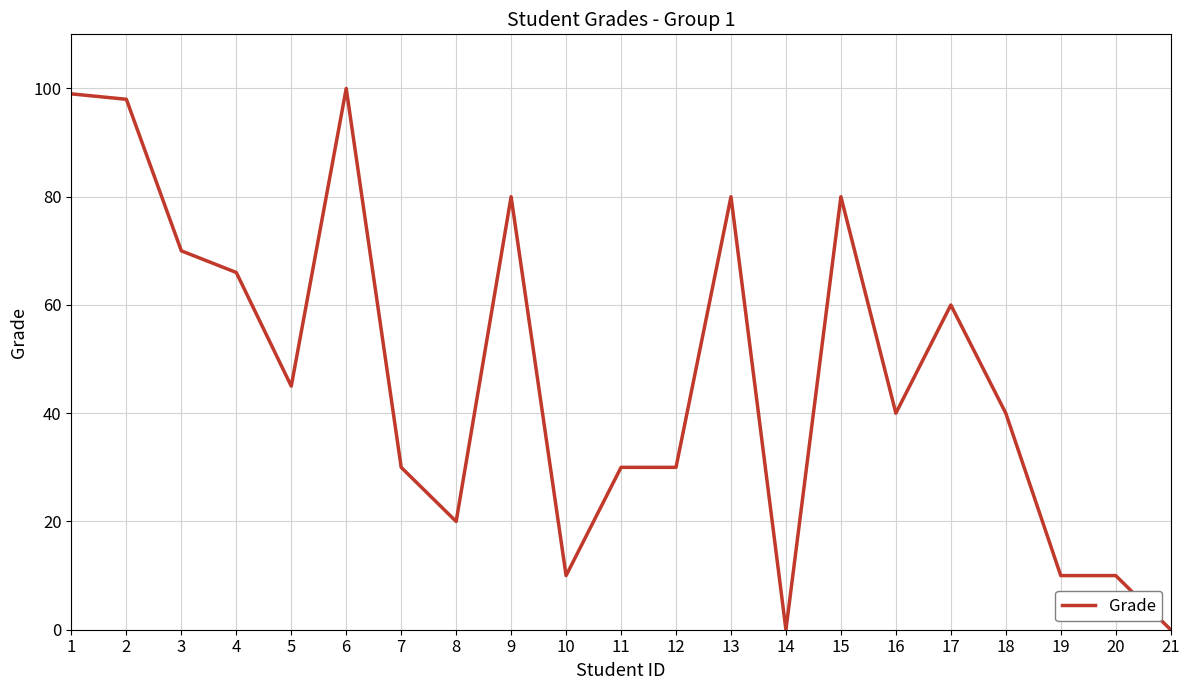

How many lines are shown in the chart?

1